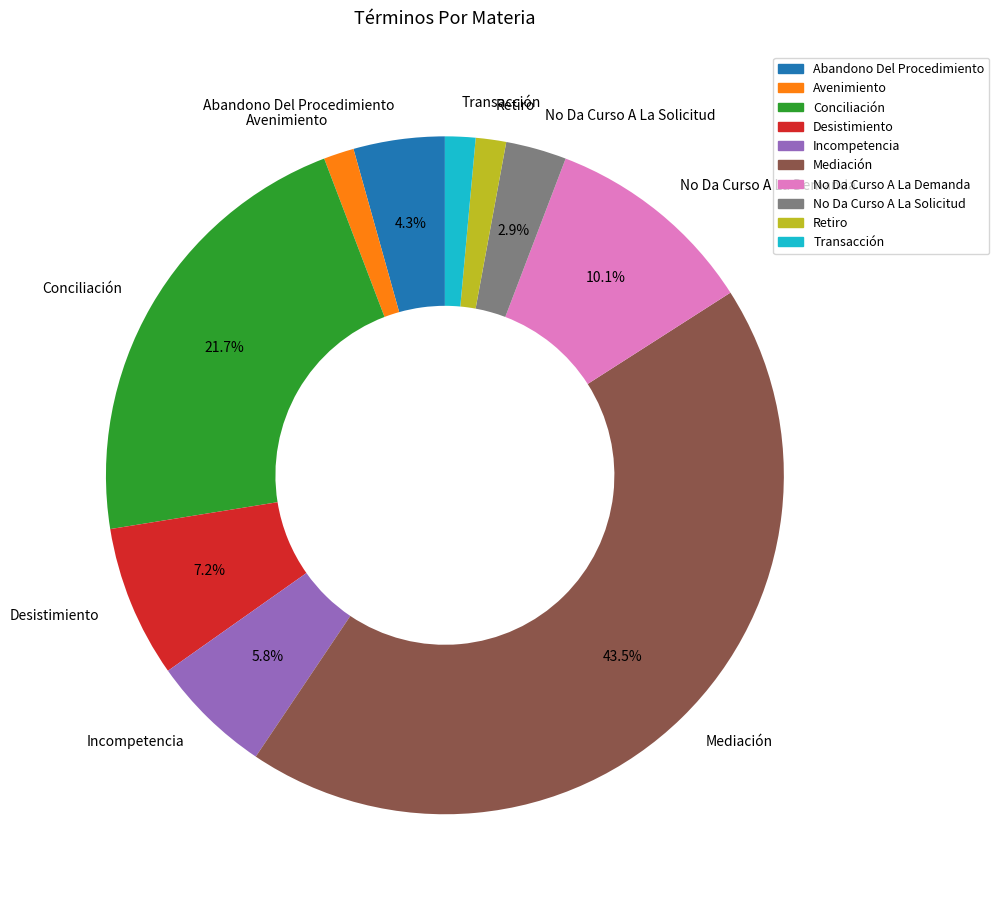

Is Avenimiento the majority of the pie?

No